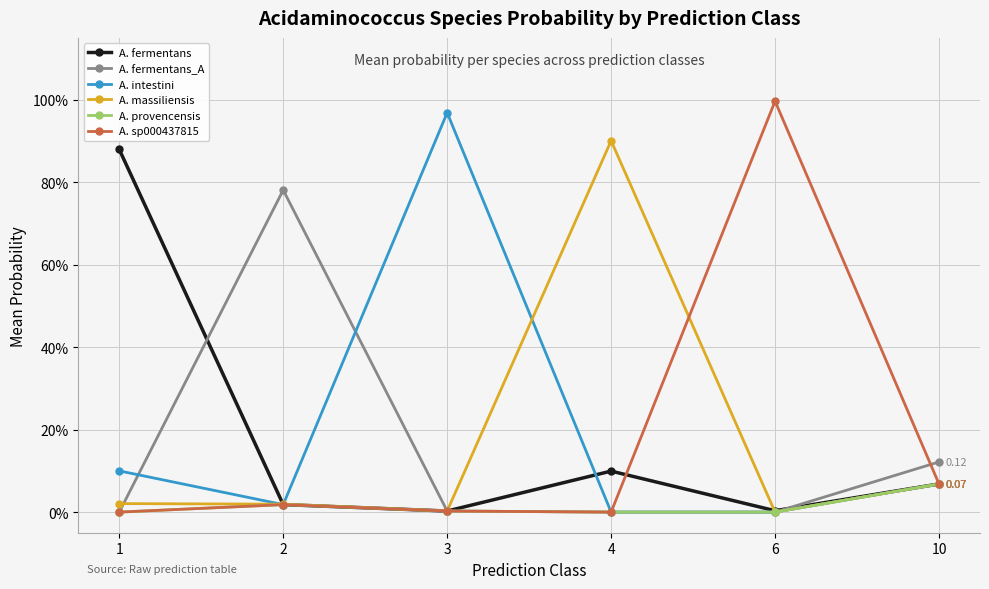

Which series has the largest total across all categories?

A. intestini